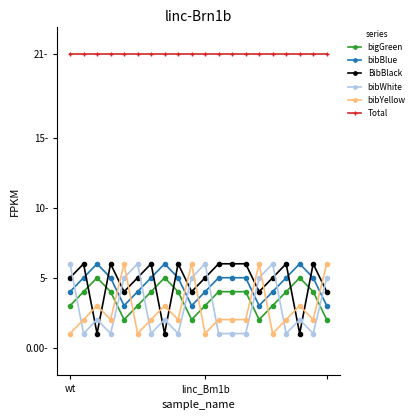

What are all the series names shown in the legend?

bigGreen, bibBlue, BibBlack, bibWhite, bibYellow, Total